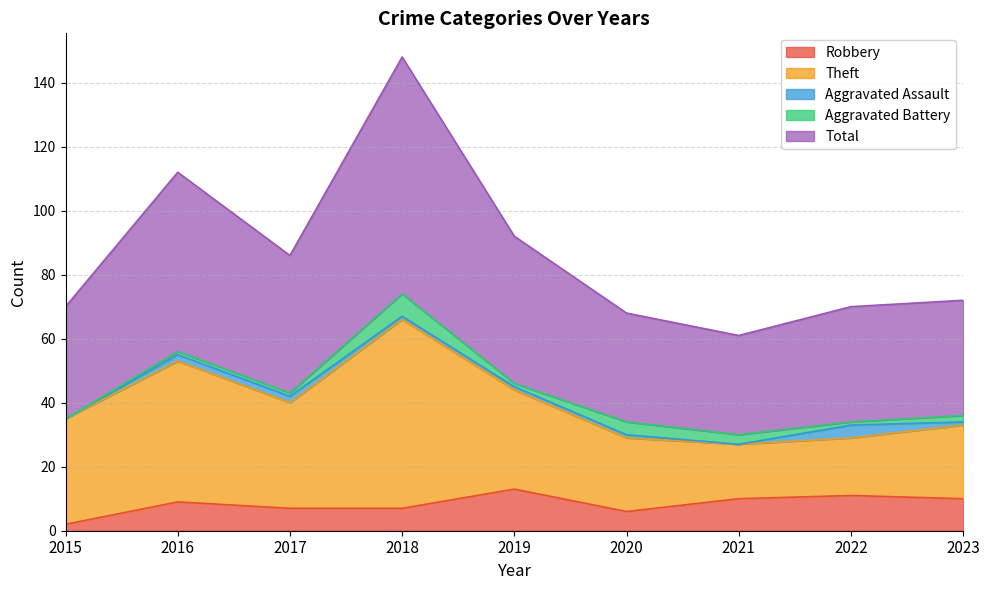

True or false: Total and Aggravated Assault cross at least once.

False